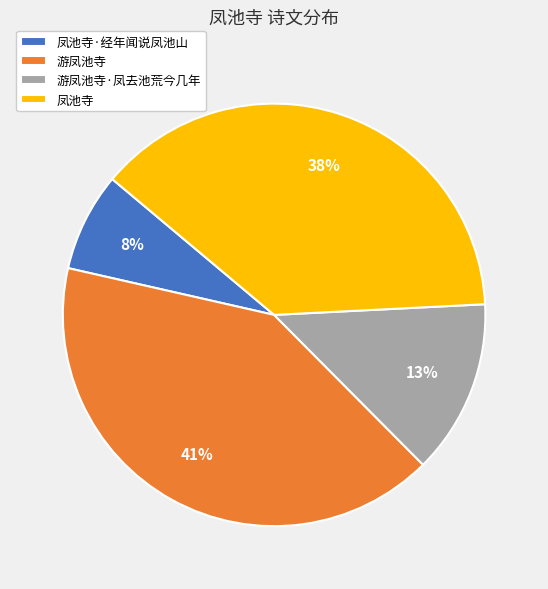

To the nearest percent, what is the difference between the 凤池寺·经年闻说凤池山 and 游凤池寺 slice percentages?

33%